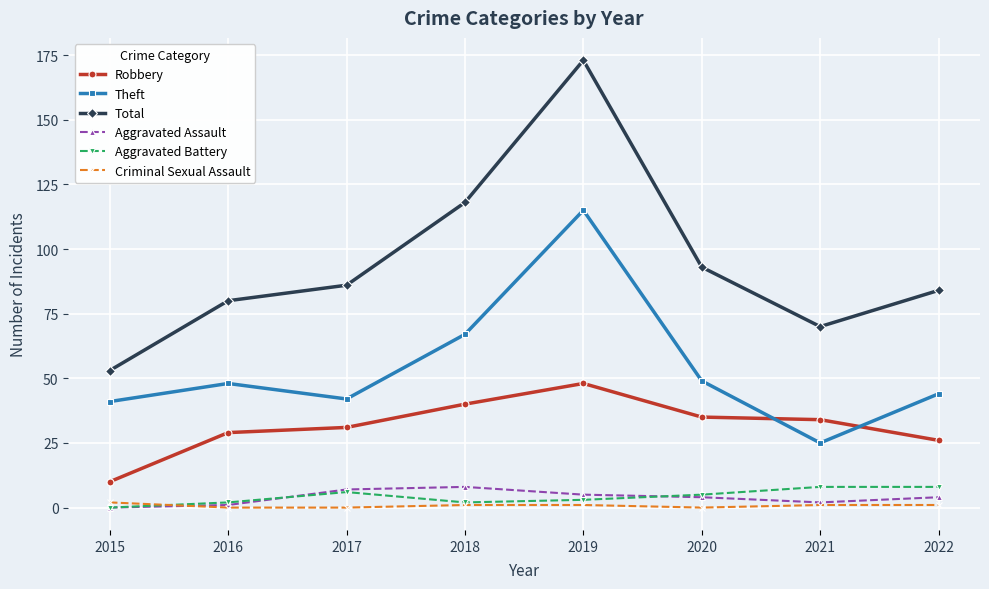

True or false: Aggravated Assault and Total intersect in this chart.

False